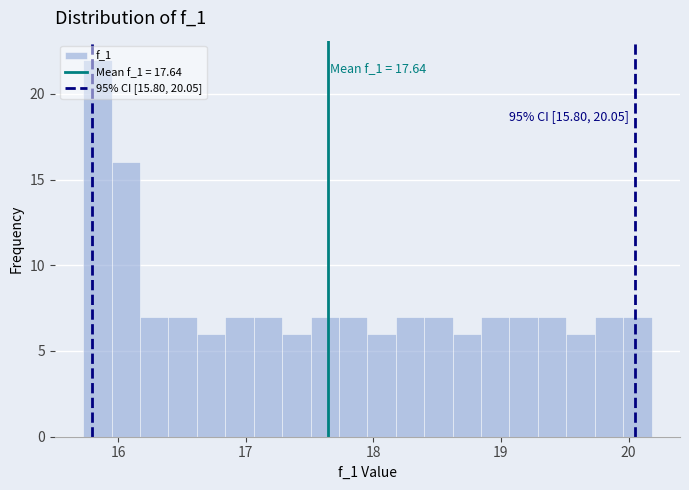

Read against the x-axis, roughly where is the centre of the tallest bar?

15.8